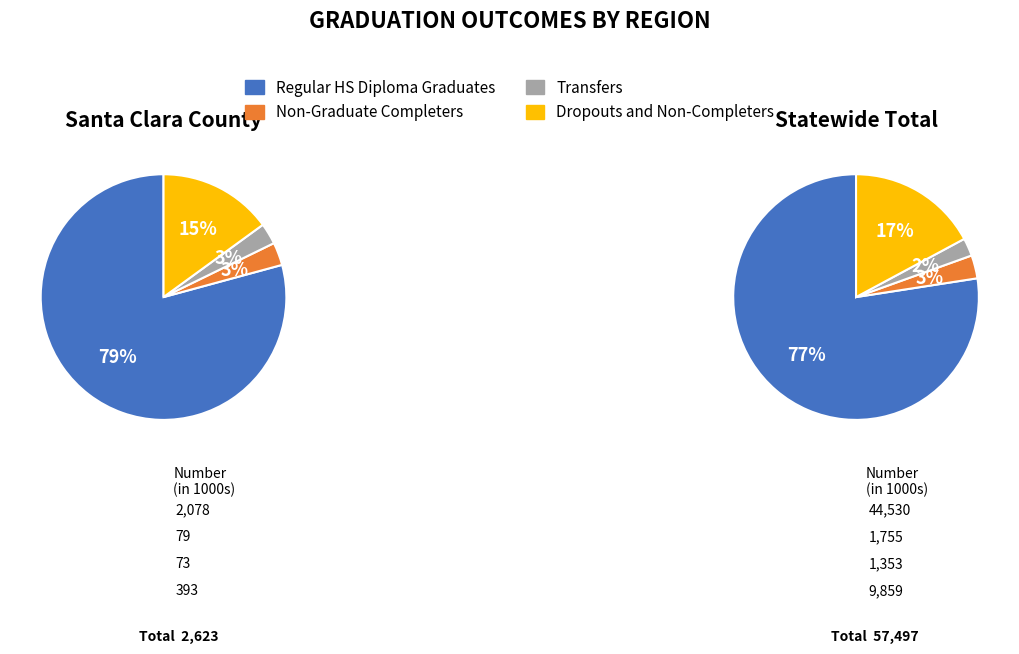

To the nearest percent, what percentage of the pie is Santa Clara County?

4%